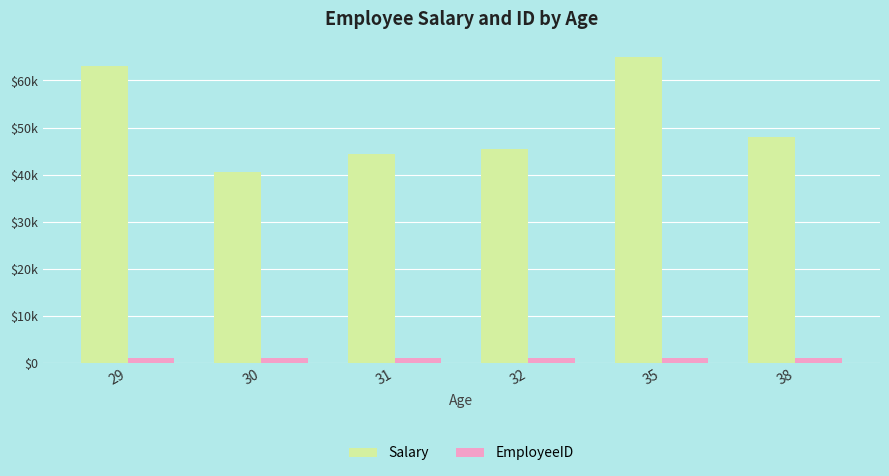

Which series changed the most between 29 and 32?

Salary